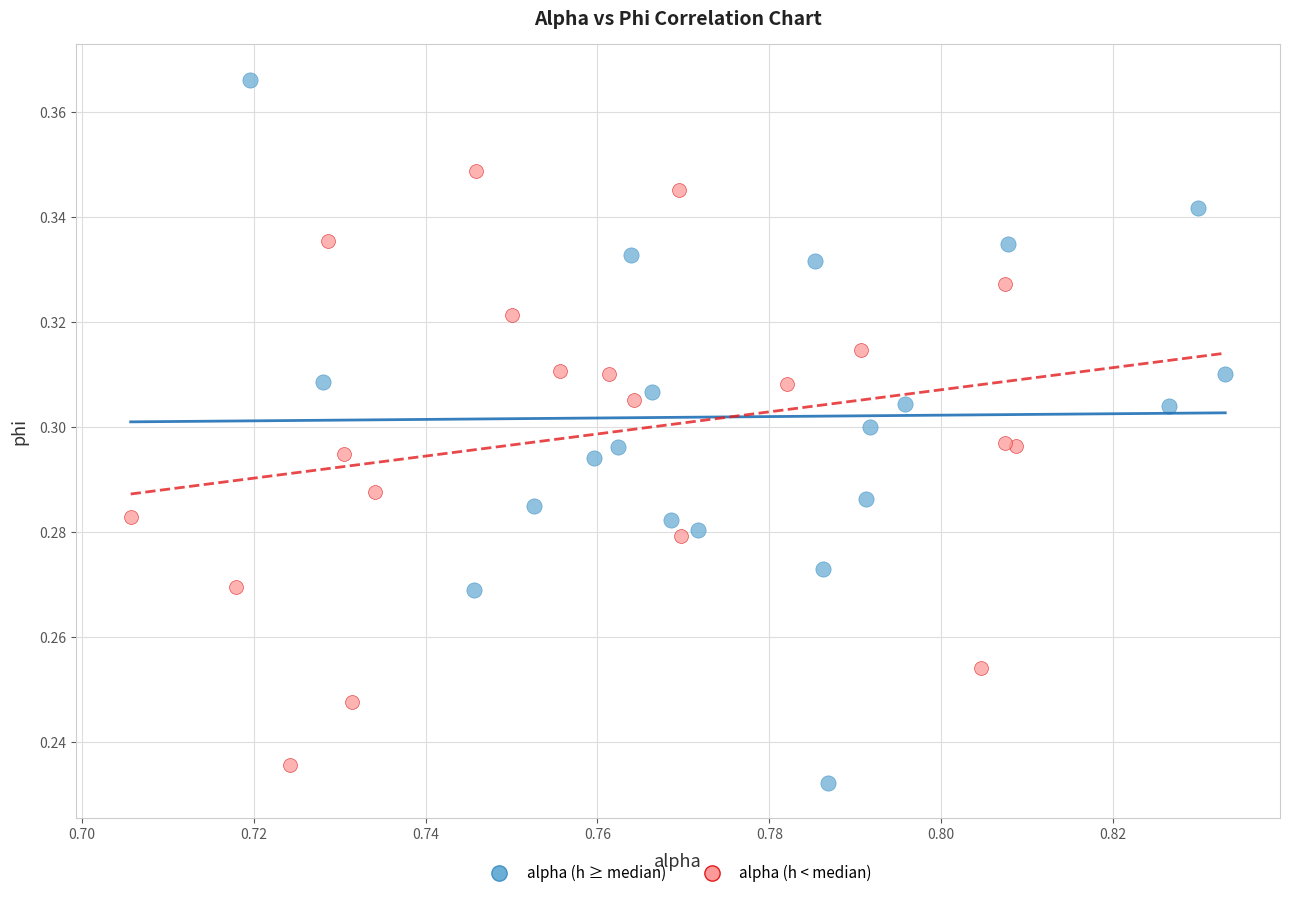

What are all the series names shown in the legend?

alpha (h ≥ median), alpha (h < median)